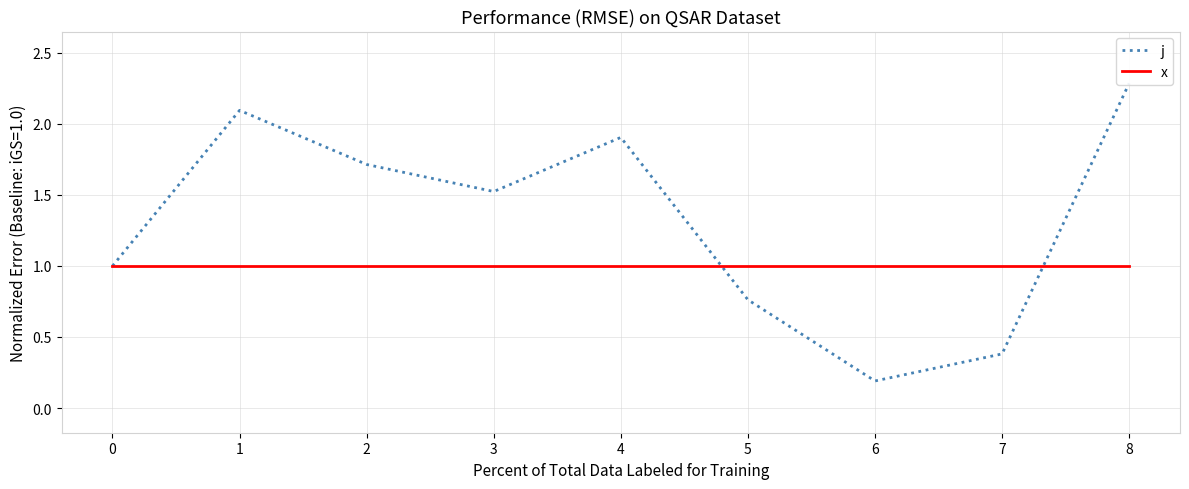

Is the value of x at 6 greater than the value of j at 7?

Yes